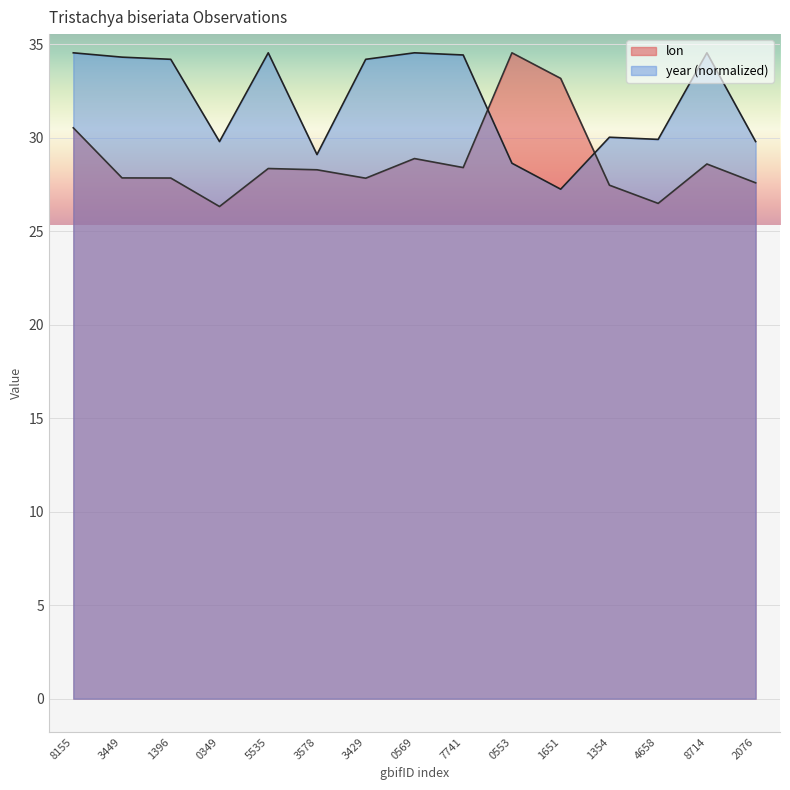

How many interior local valleys does the year series have?

4